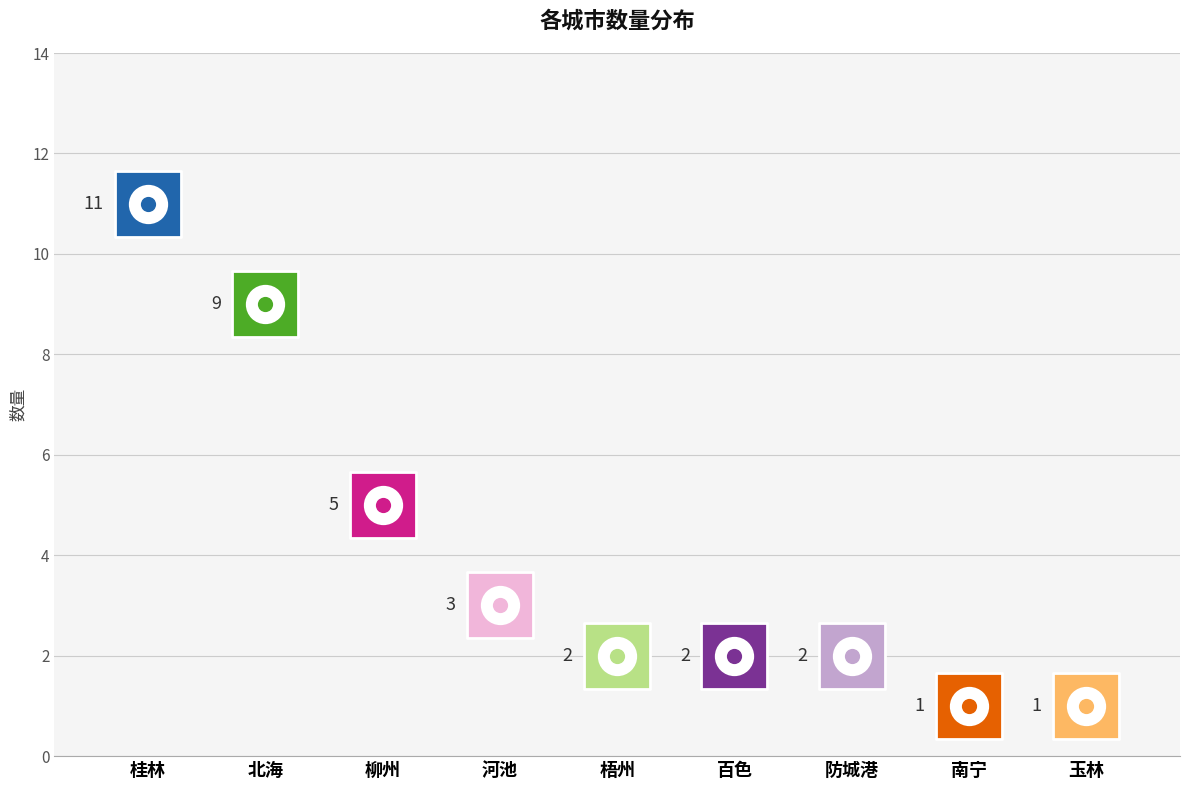

Between 柳州 and 百色, which is larger?

柳州